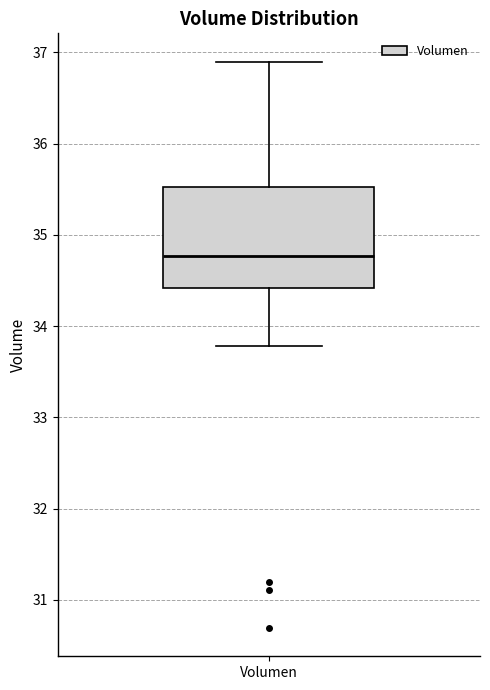

Read this box plot against the y-axis: the position of the median line, the range covered by the box, and the ends of both whiskers. The values are not printed on the chart, so give them approximately, as read against the axis.

median 34.8, box 34.4 to 35.5, whiskers 33.8 to 36.9